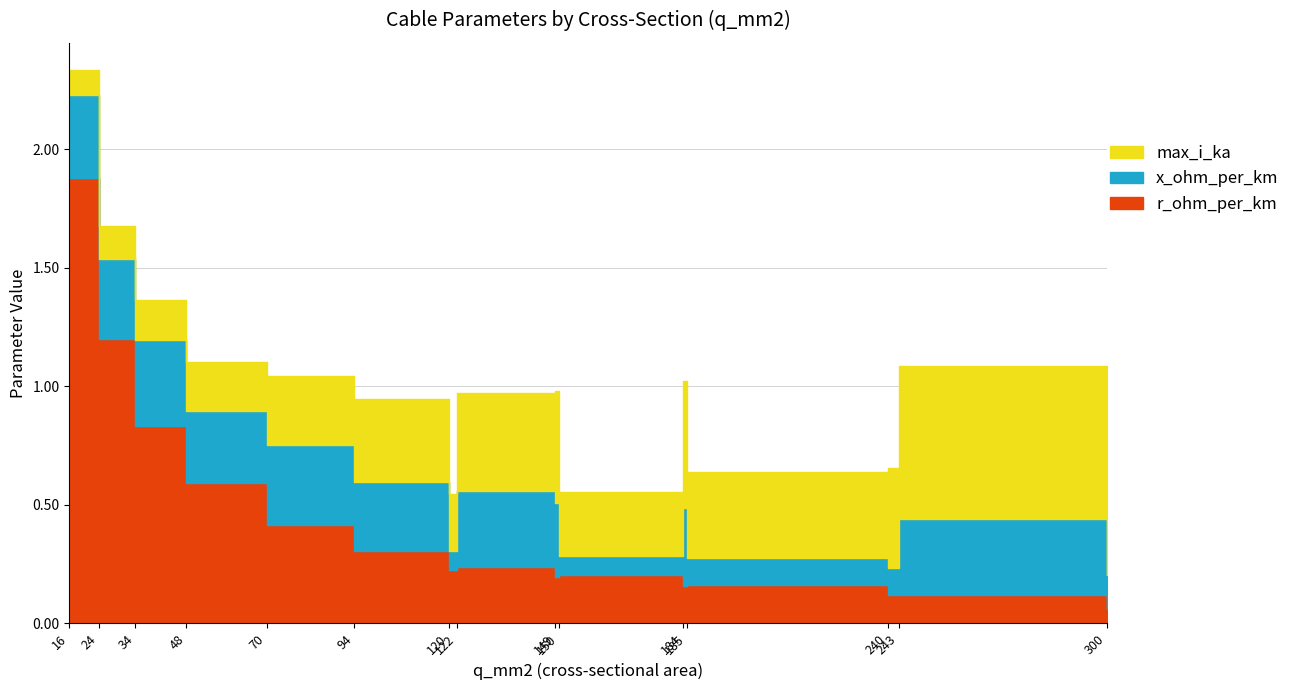

Is the value of max_i_ka at 120 greater than the value of r_ohm_per_km at 149?

Yes